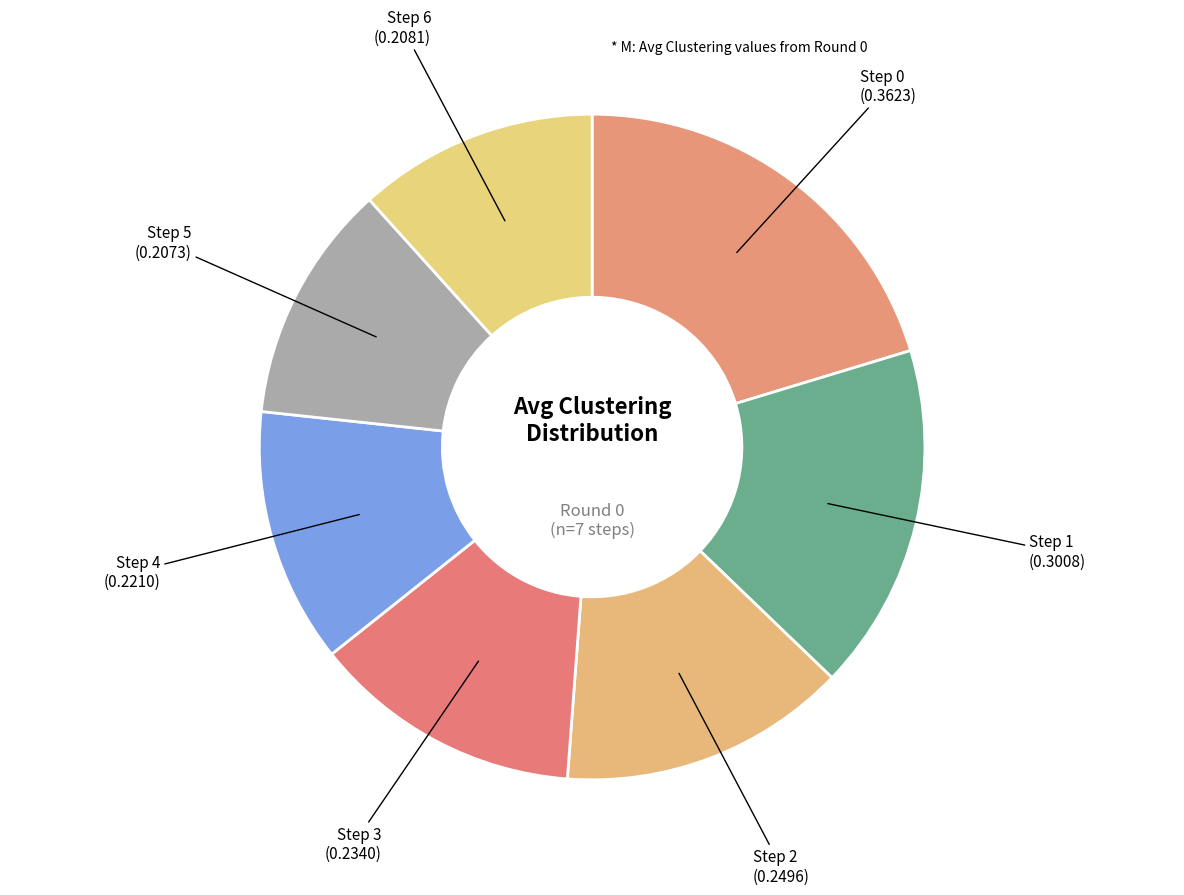

Does any single category account for the majority?

No